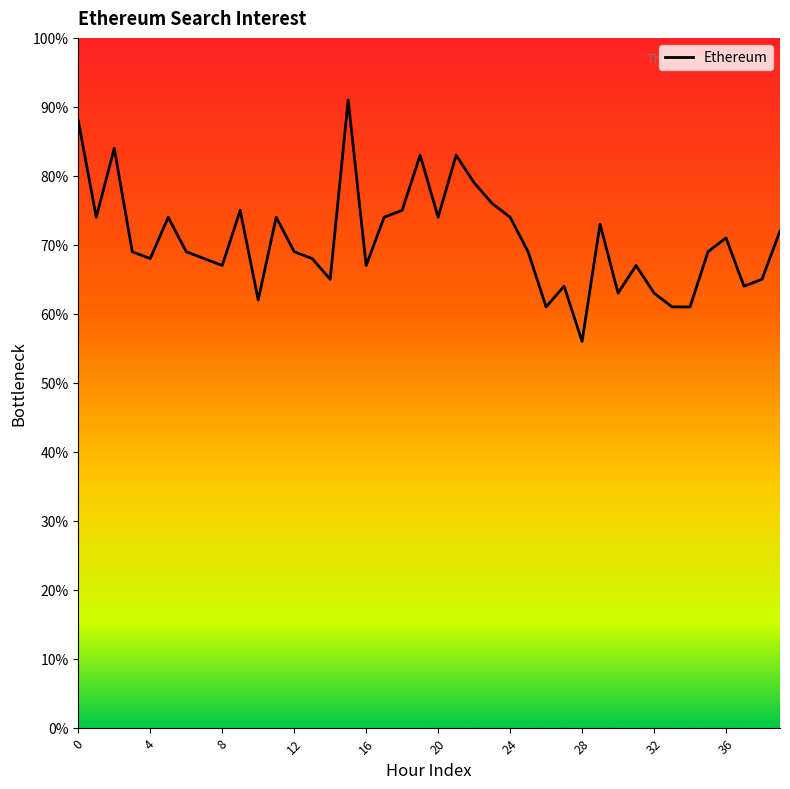

What is the maximum value shown in the chart?

91